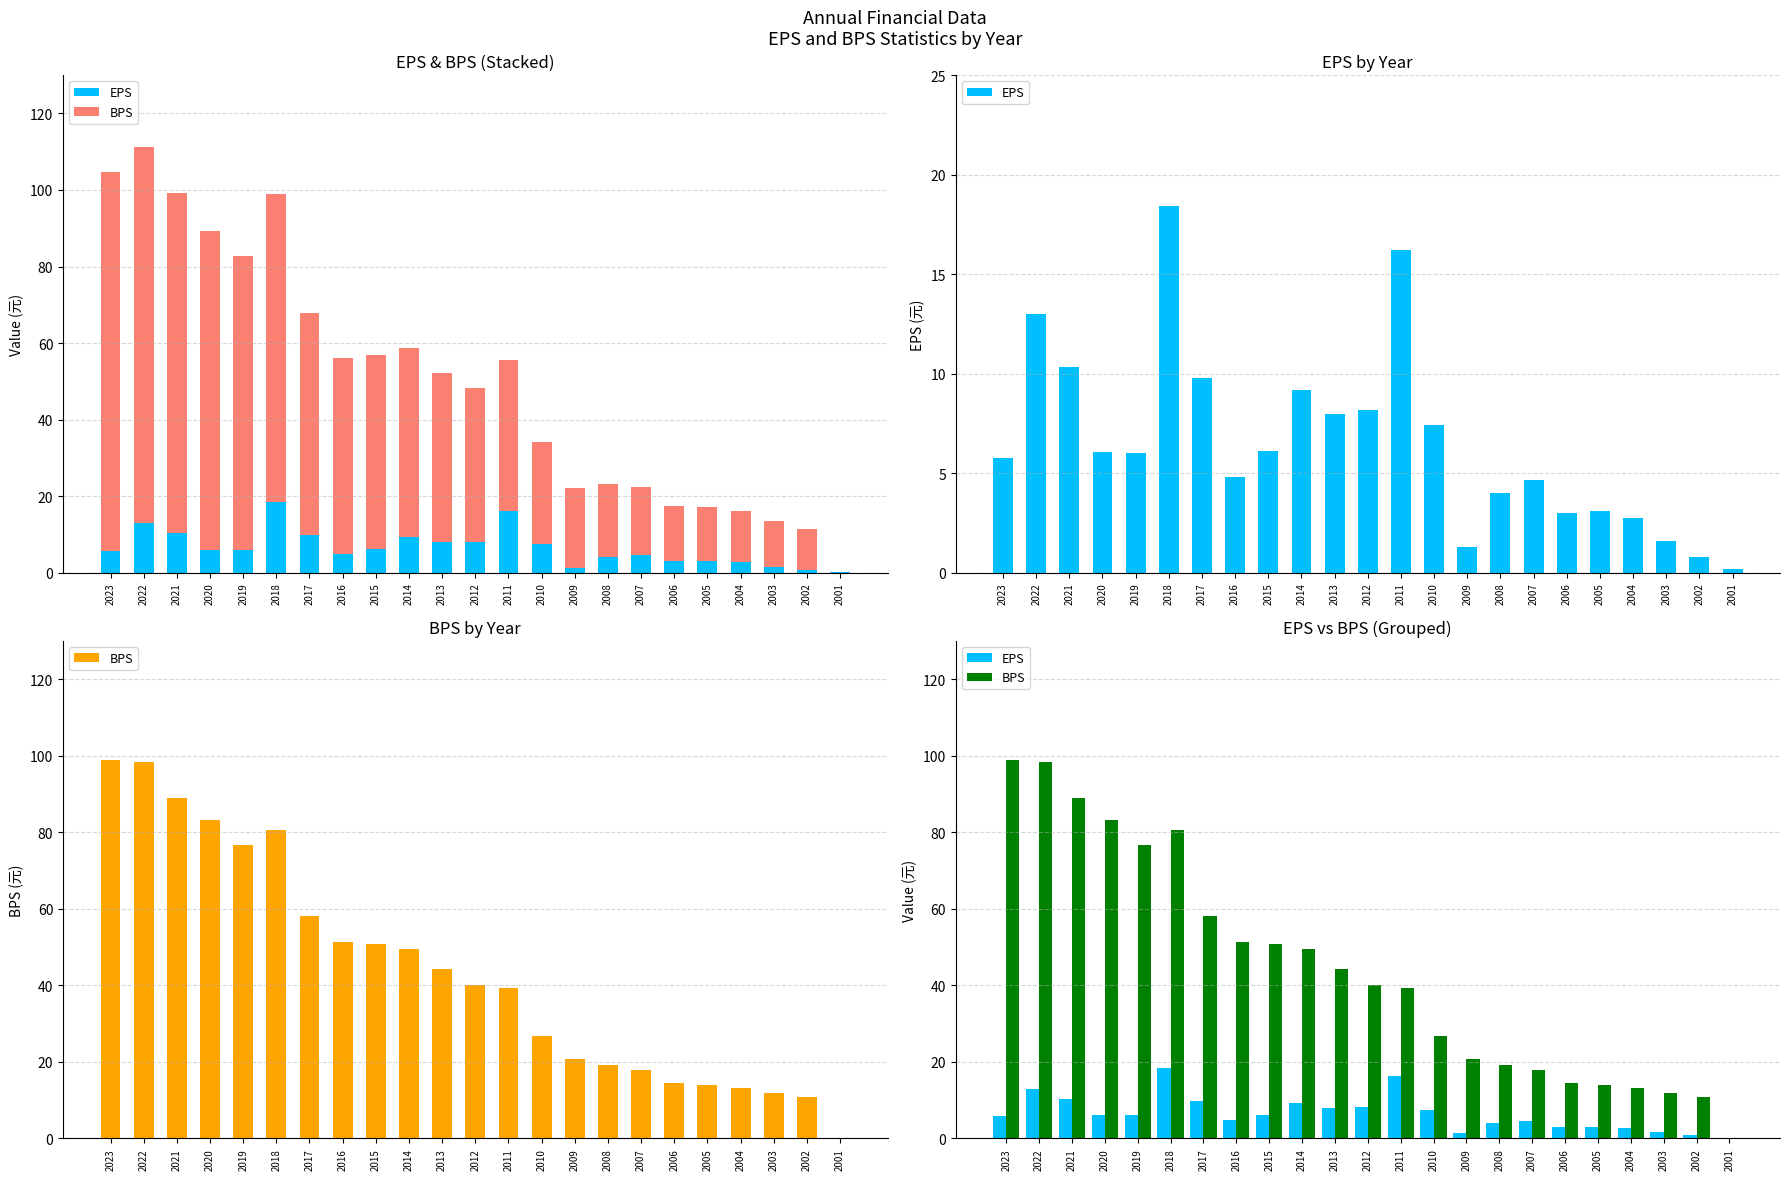

Reading left to right, extract all data points from this chart.

EPS: 2023=5.8	2022=13.0	2021=10.4	2020=6.0	2019=6.0	2018=18.4	2017=9.8	2016=4.8	2015=6.1	2014=9.2	2013=8.0	2012=8.2	2011=16.2	2010=7.4	2009=1.3	2008=4.0	2007=4.7	2006=3.0	2005=3.1	2004=2.8	2003=1.6	2002=0.8	2001=0.2
BPS: 2023=98.9	2022=98.2	2021=88.8	2020=83.3	2019=76.7	2018=80.5	2017=58.2	2016=51.3	2015=50.7	2014=49.5	2013=44.2	2012=40.2	2011=39.4	2010=26.7	2009=20.8	2008=19.2	2007=17.8	2006=14.5	2005=14.0	2004=13.2	2003=11.9	2002=10.8	2001=0.0